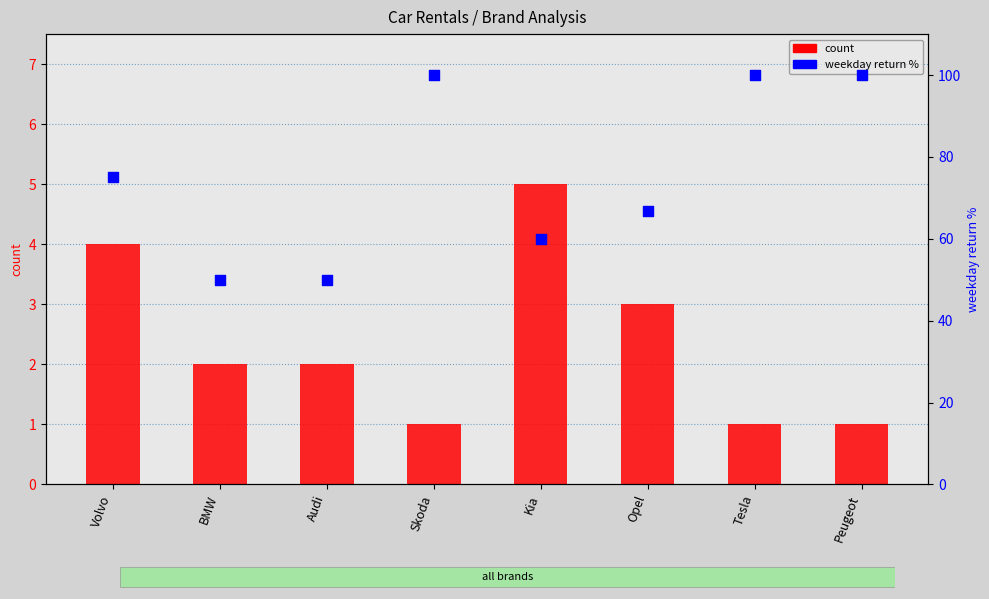

Which series has the widest spread of Y values?

percentile rank within the sample